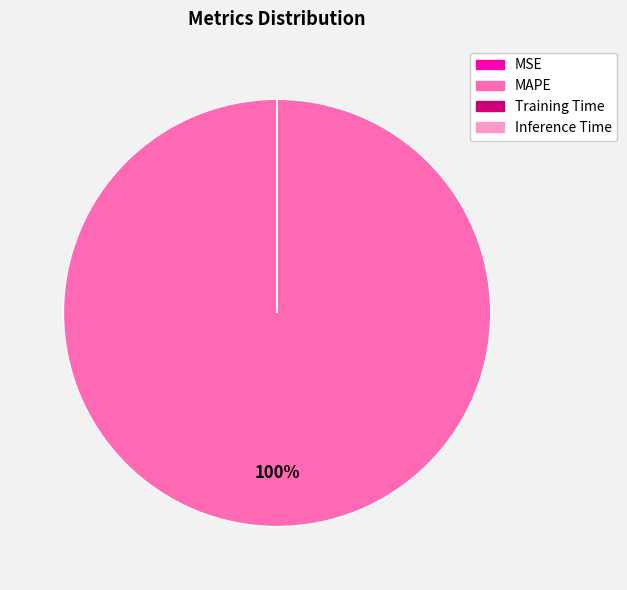

To the nearest percent, what is the difference between the largest and smallest slice percentages?

100%